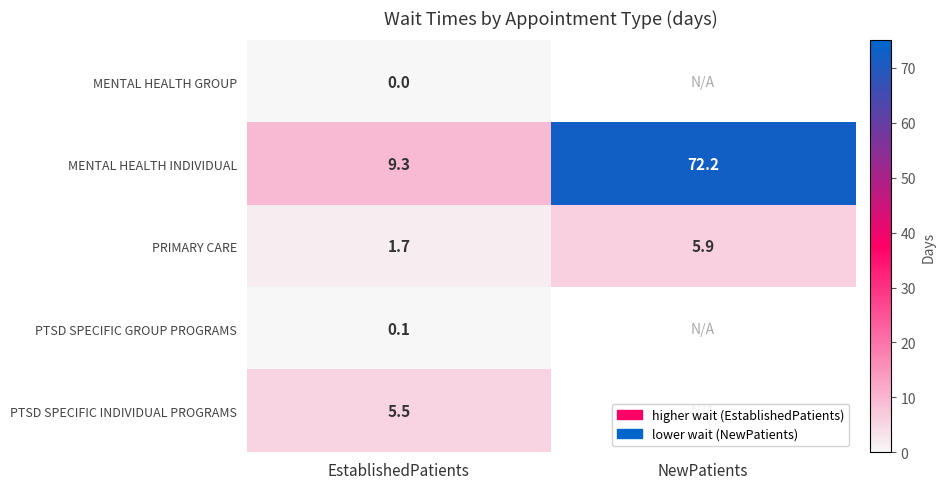

How many data points does each series have?

2